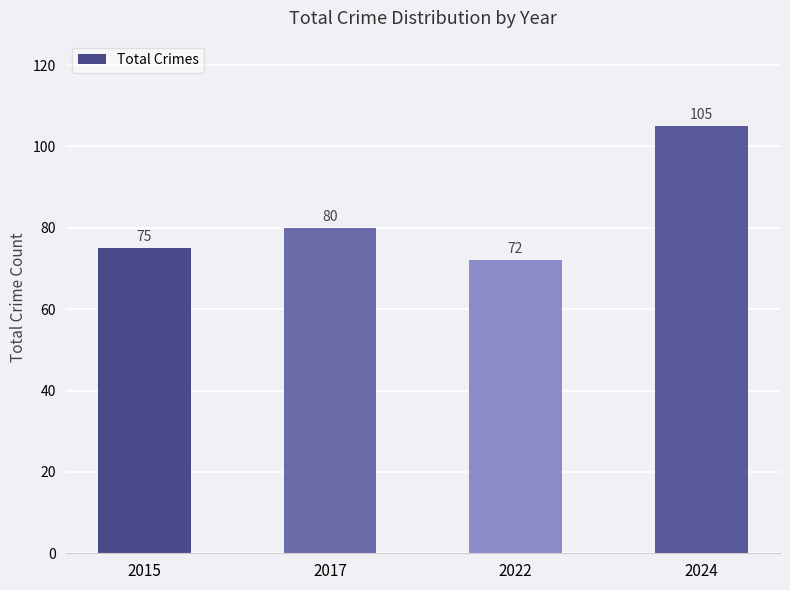

Where is the data nearest to the value 88?

2017